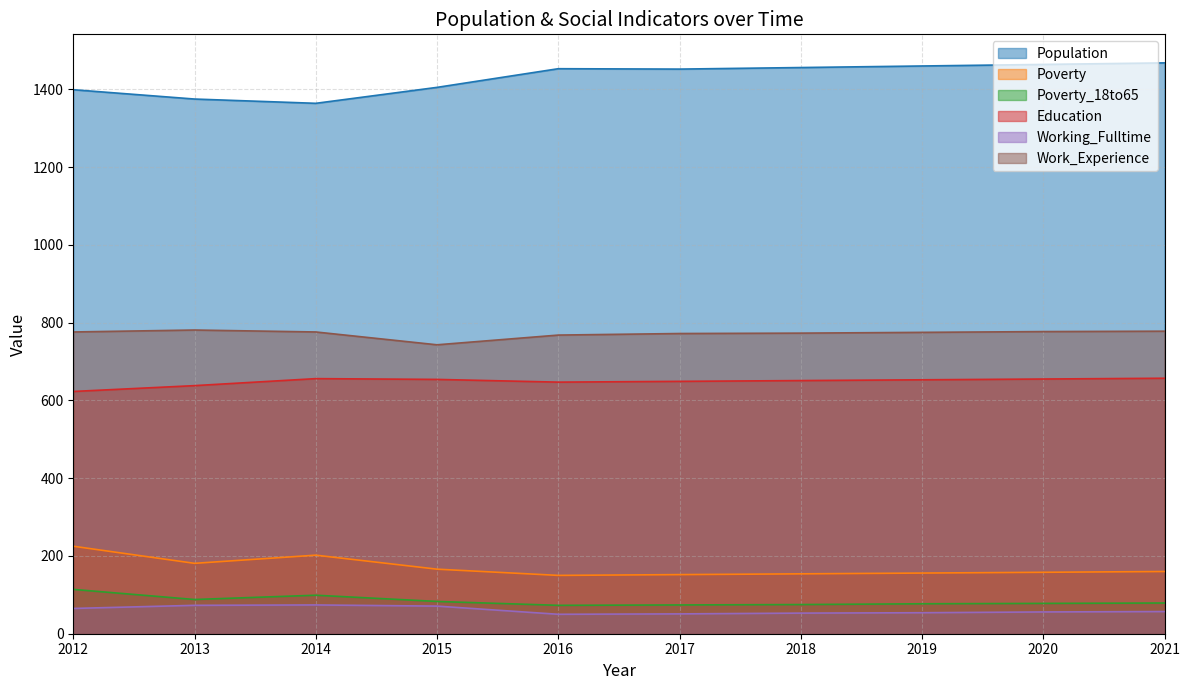

The Poverty_18to65 series shows 83 at 2015. True or false?

True